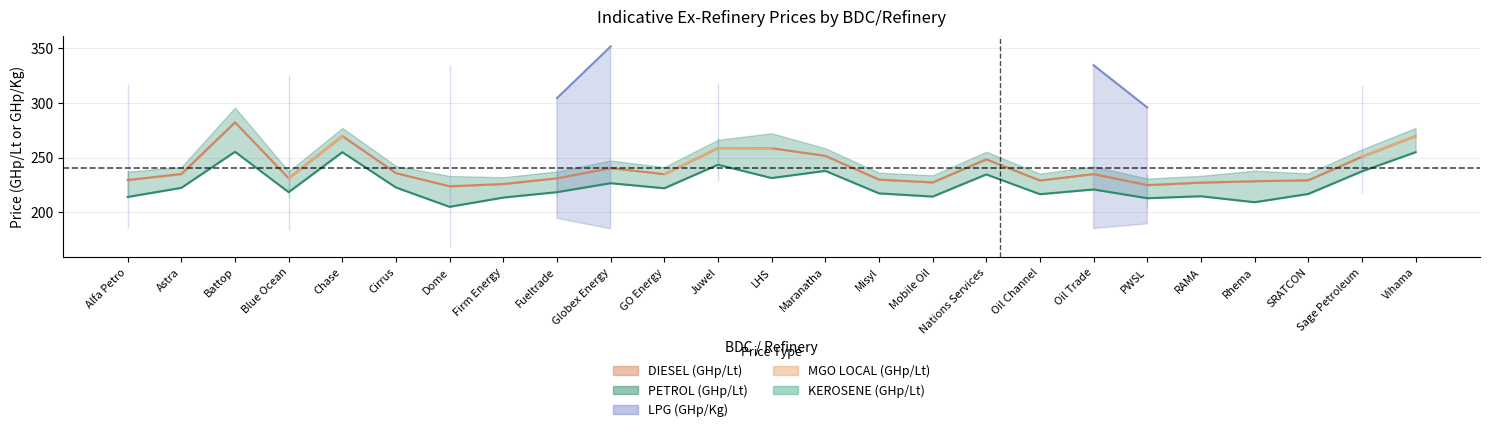

True or false: DIESEL (GHp/Lt) and MGO LOCAL (GHp/Lt) cross at least once.

False